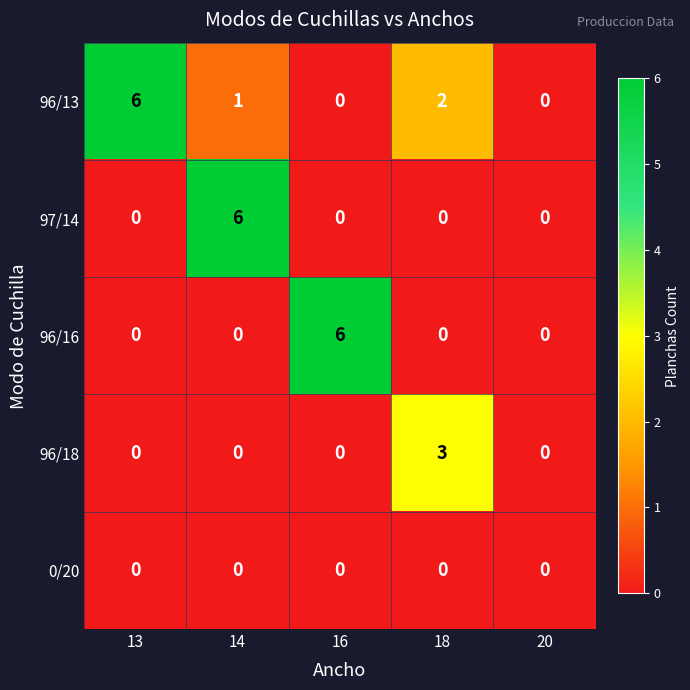

Reading left to right, extract all data points from this chart.

96/13: 6	1	0	2	0
97/14: 0	6	0	0	0
96/16: 0	0	6	0	0
96/18: 0	0	0	3	0
0/20: 0	0	0	0	0